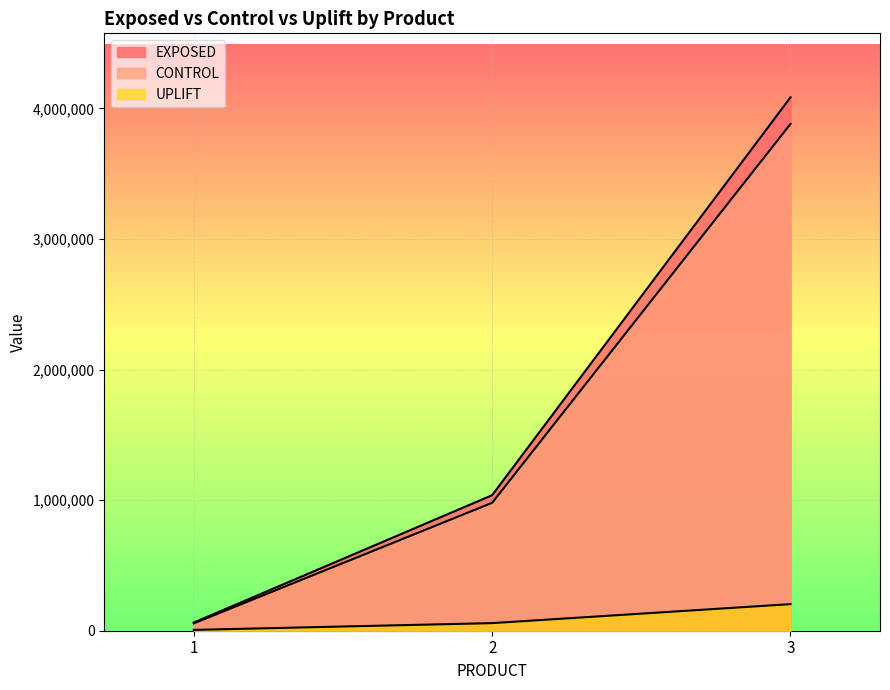

Is it true that UPLIFT equals 58159.2 at 2?

True